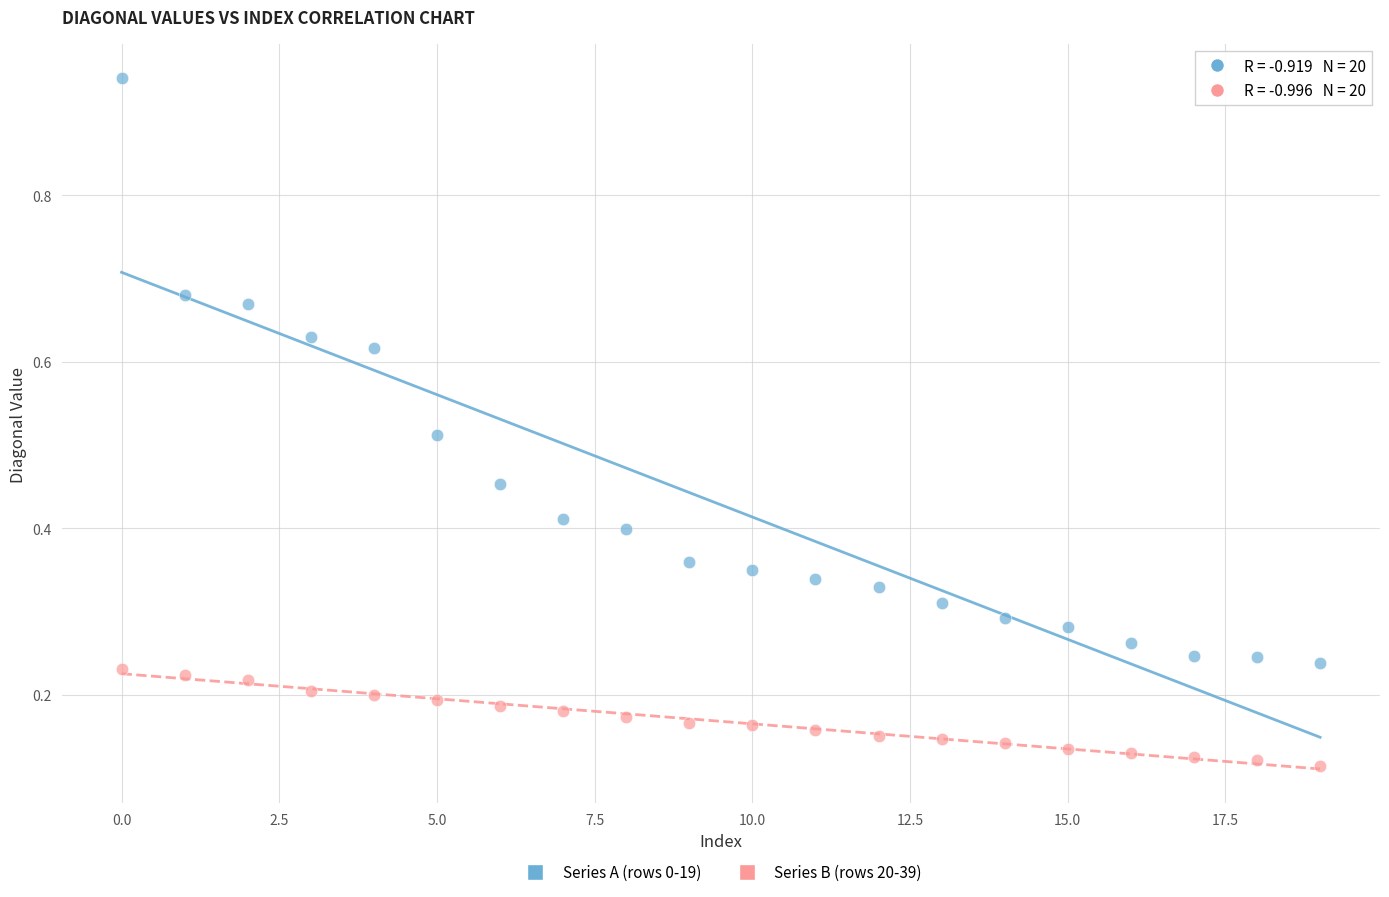

Which series contains the highest Y value?

Series A (rows 0-19)